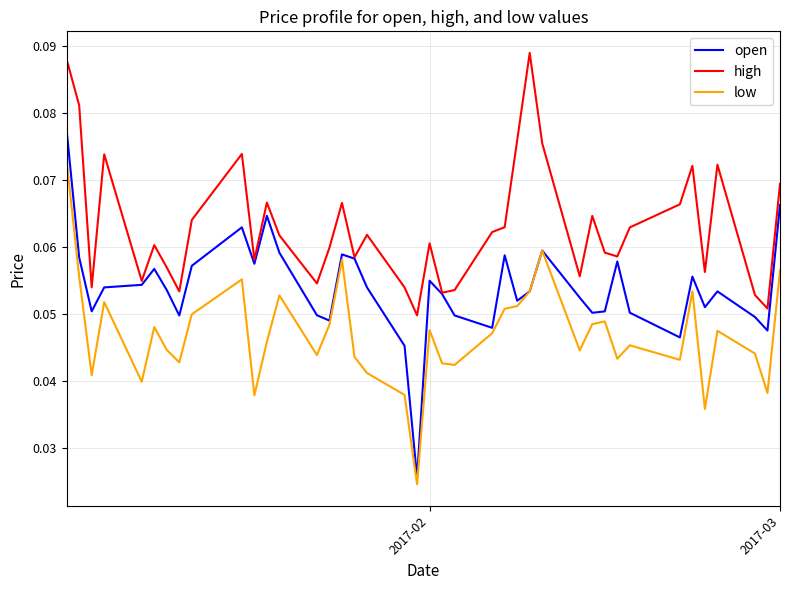

Which series has the largest range (max minus min)?

open